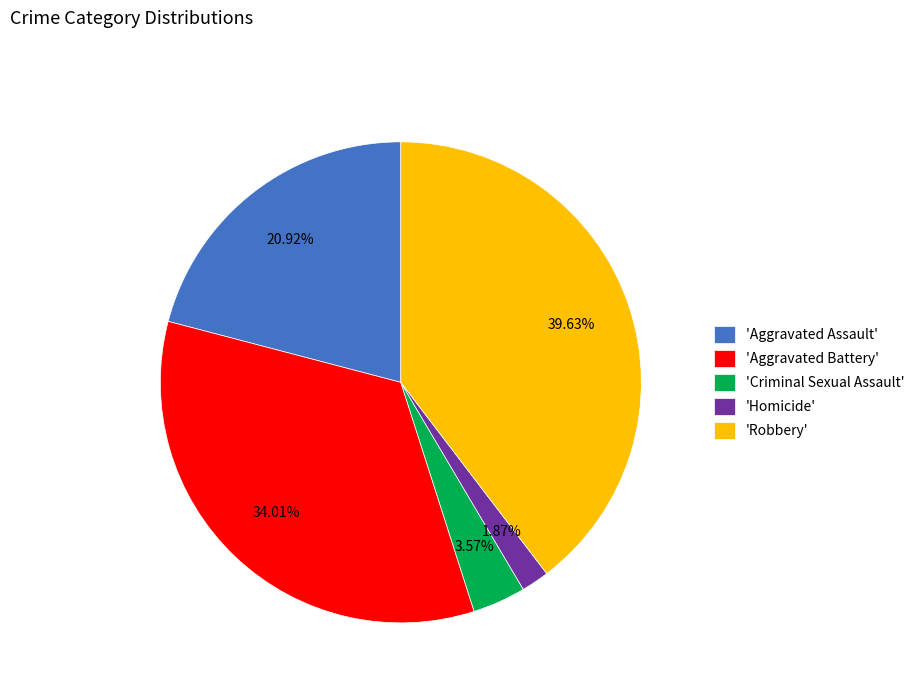

How many slices are in this pie chart?

5